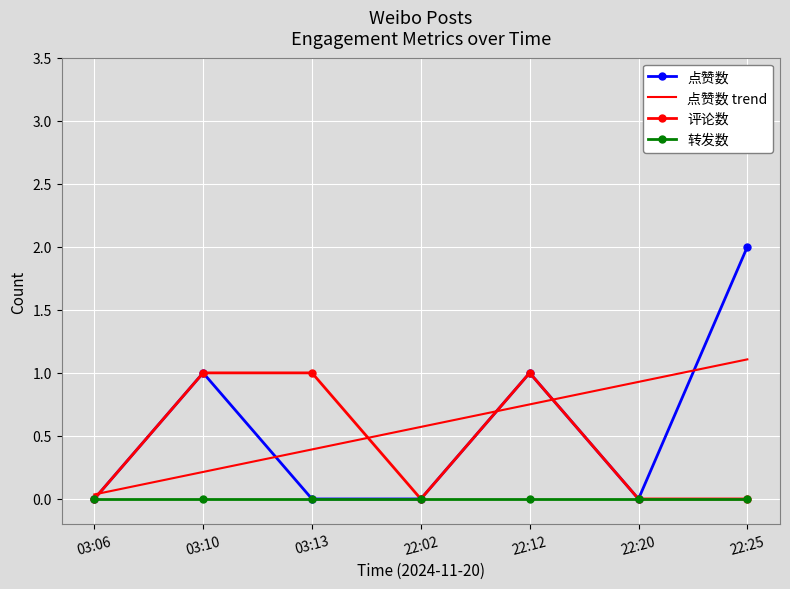

The 点赞数 trend series shows 0.2 at 03:10. True or false?

True